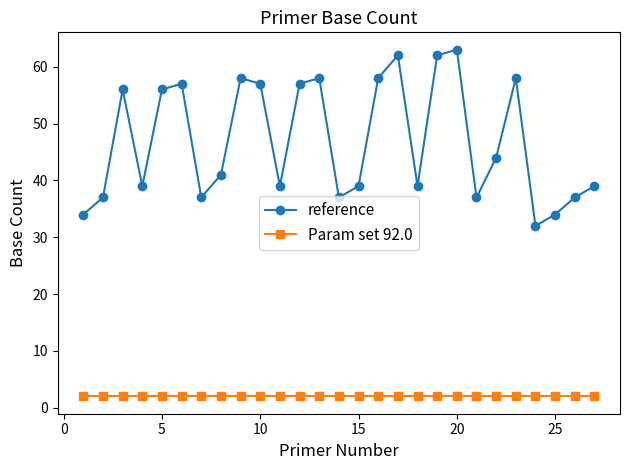

What is the minimum value shown in the chart?

2